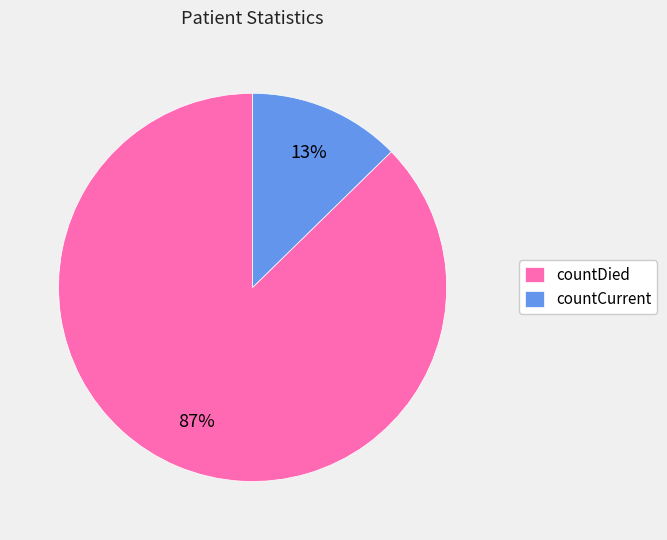

Which has a higher value, countDied or countCurrent?

countDied